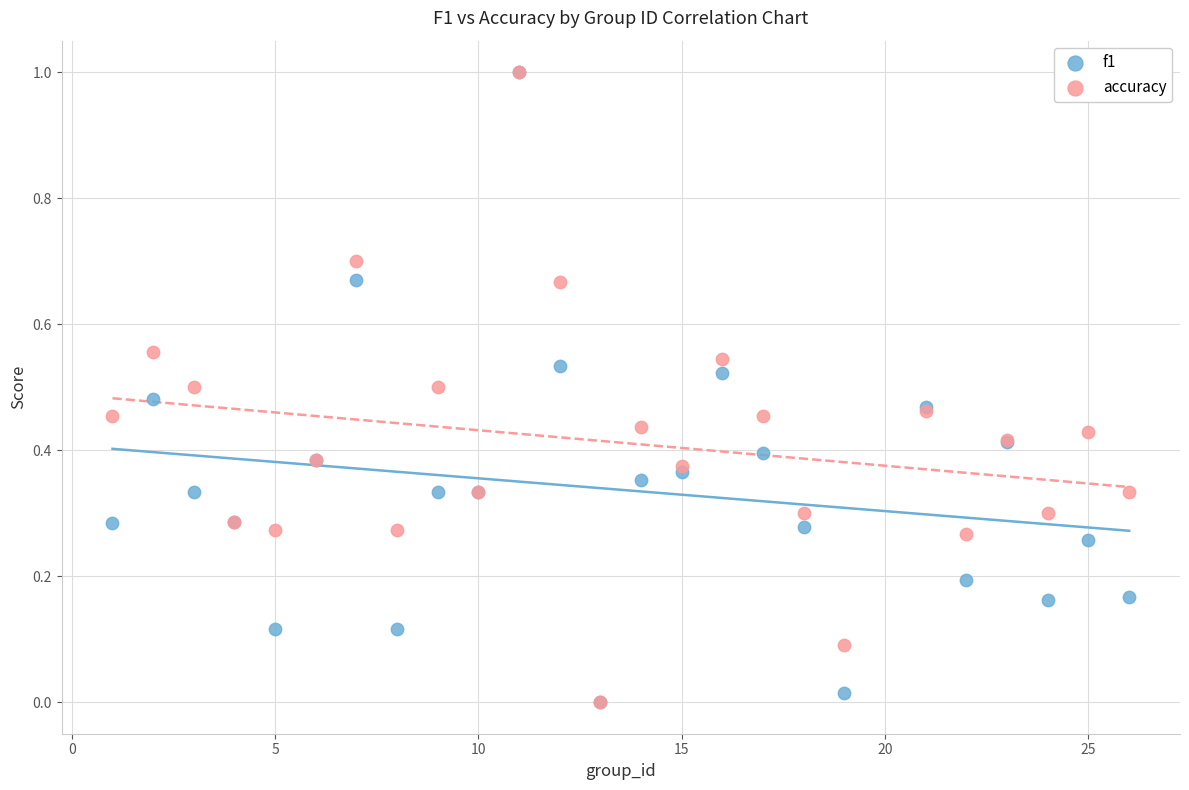

What are all the series names shown in the legend?

f1, accuracy